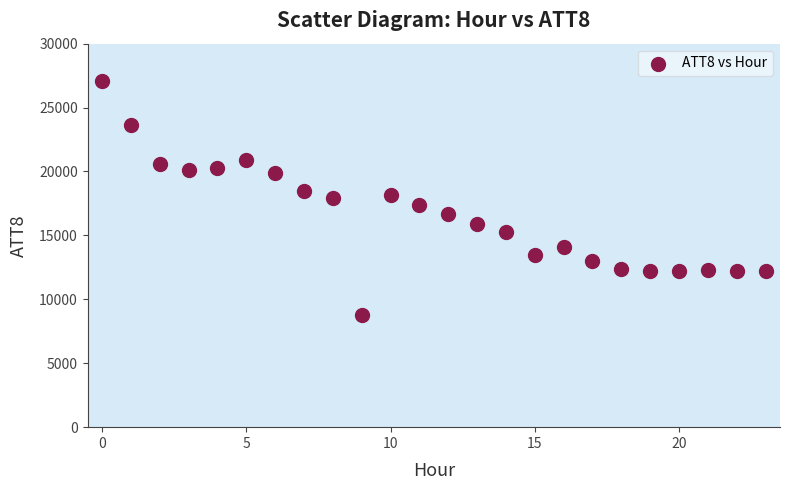

What is the range of Y values (max minus min)?

18300